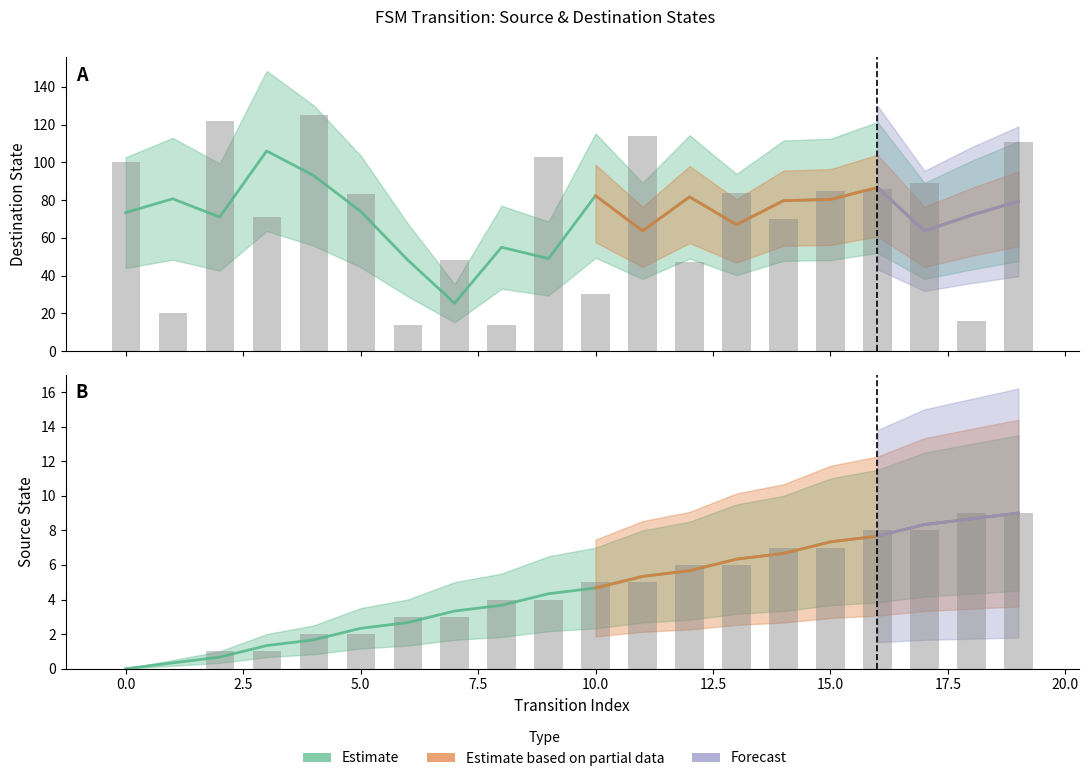

Reading right to left, list all the values displayed in this chart.

source_state: 9	9	8	8	7	7	6	6	5	5	4	4	3	3	2	2	1	1	0	0
destination_state: 111	16	89	86	85	70	84	47	114	30	103	14	48	14	83	125	71	122	20	100